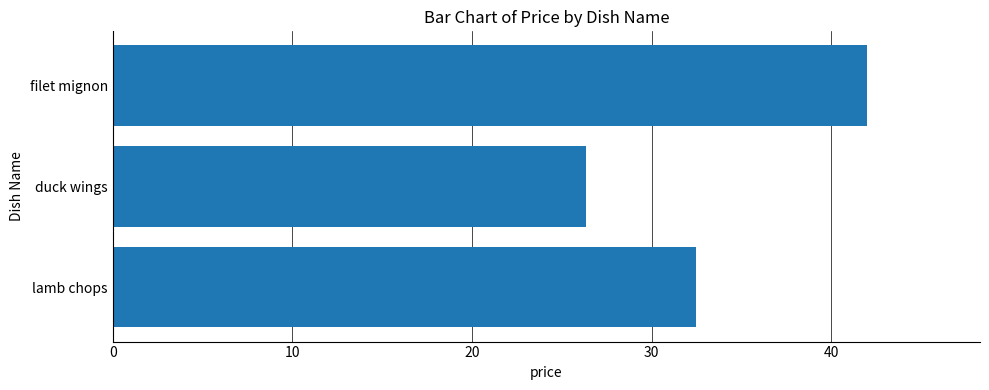

What is the average value?

33.6